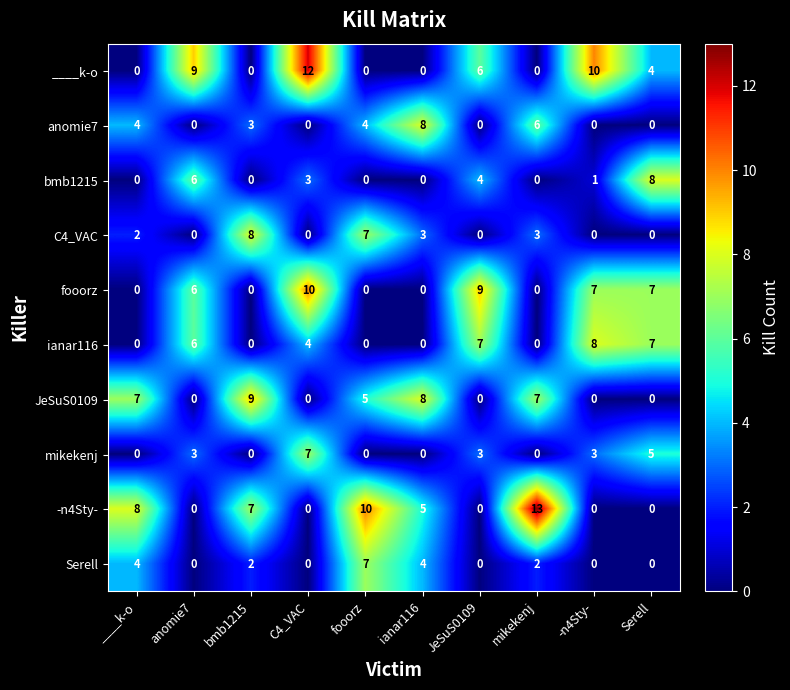

Where does the JeSuS0109 series first go above 5?

____k-o